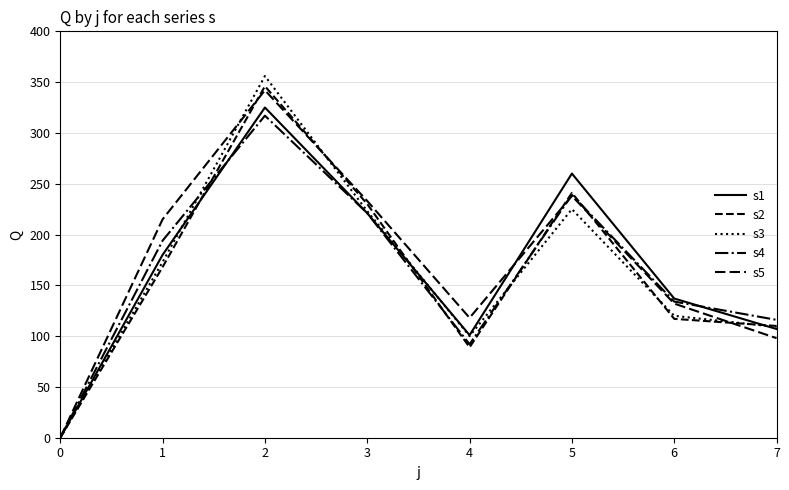

The value of s5 at 6 is 48. True or false?

False